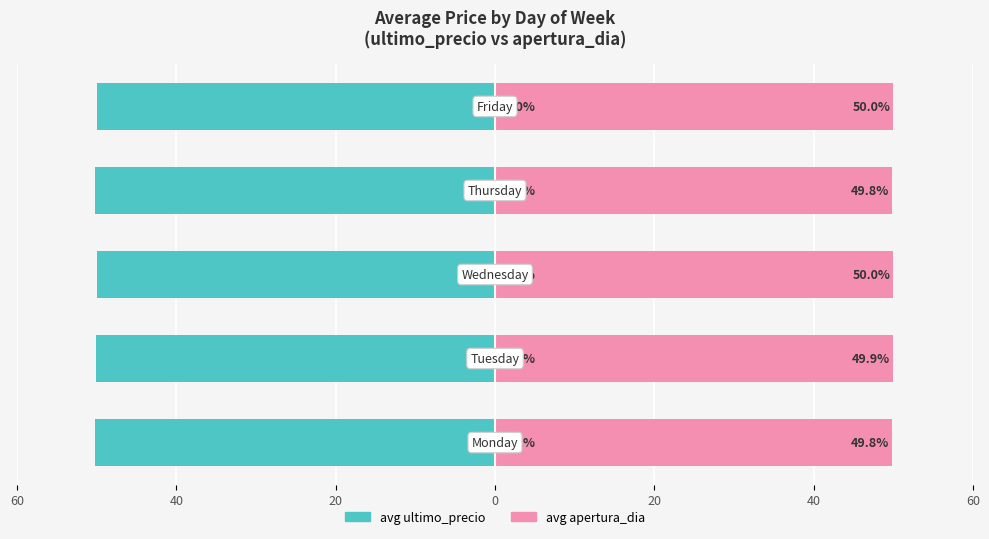

How many data points does each series have?

5